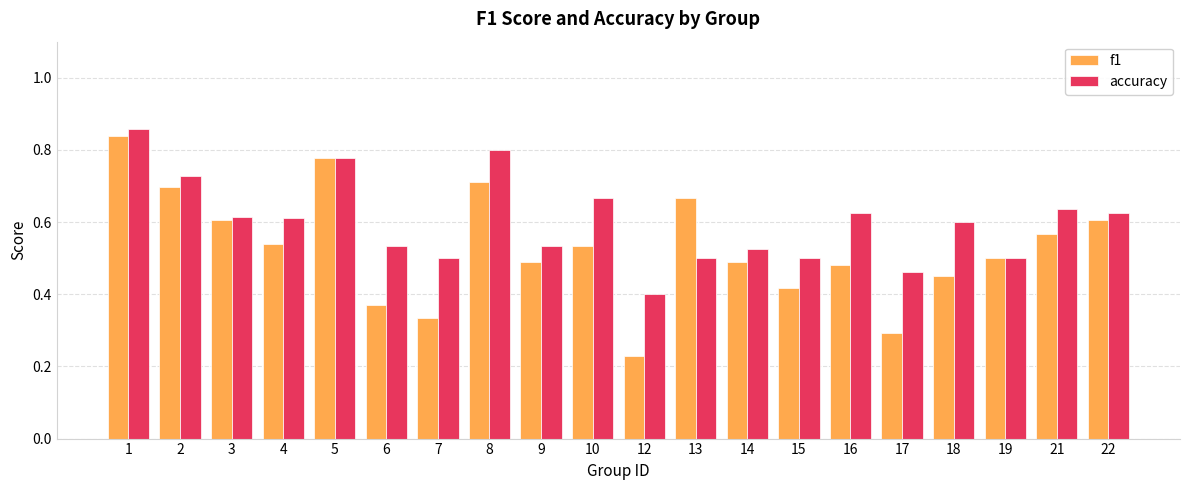

How many f1 values are between 0 and 1?

20